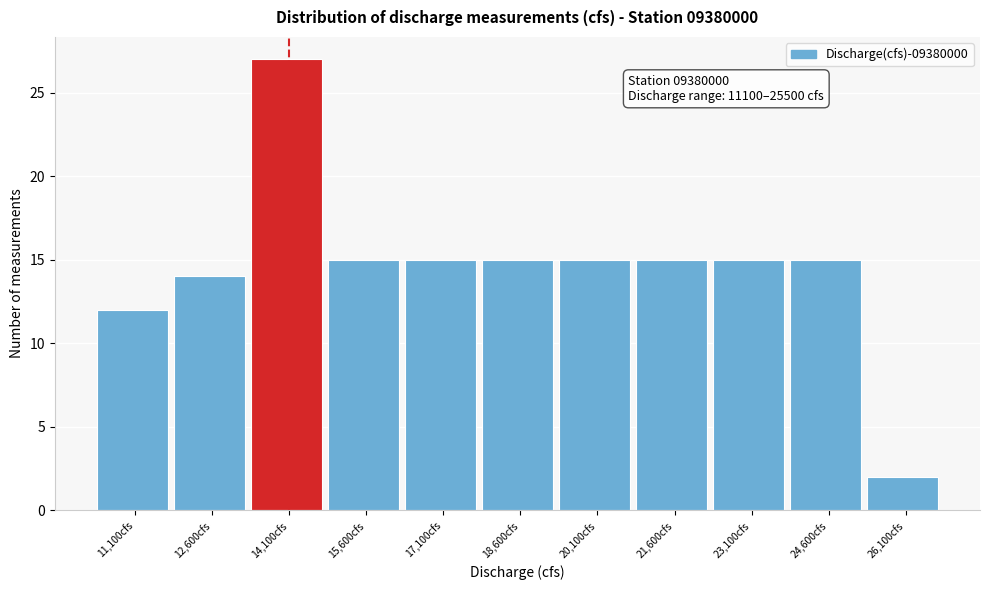

Over which range of the x-axis is the bar tallest?

13350 to 14850